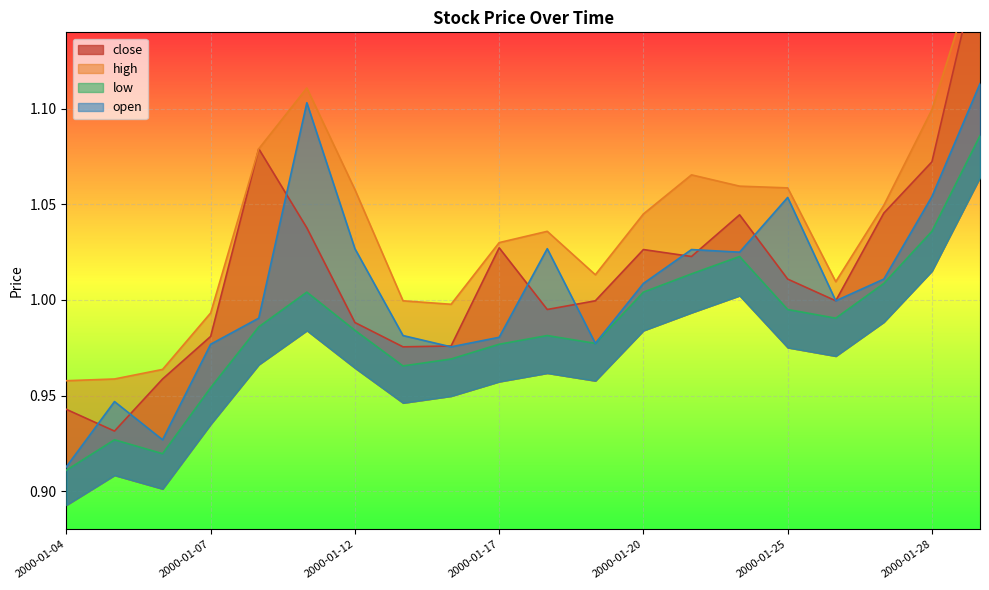

What is the label of the 16th point from the left?

2000-01-25